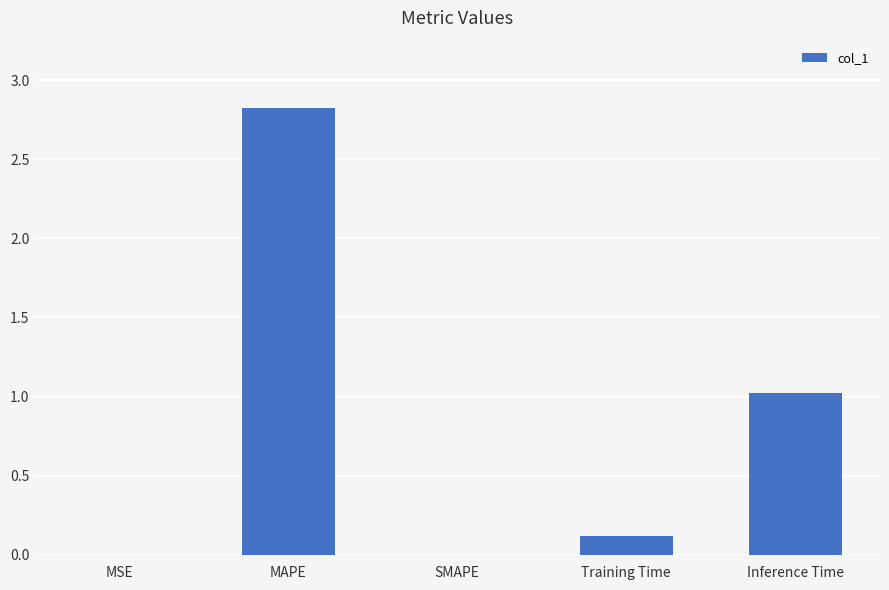

What value does the data have at MAPE?

2.8